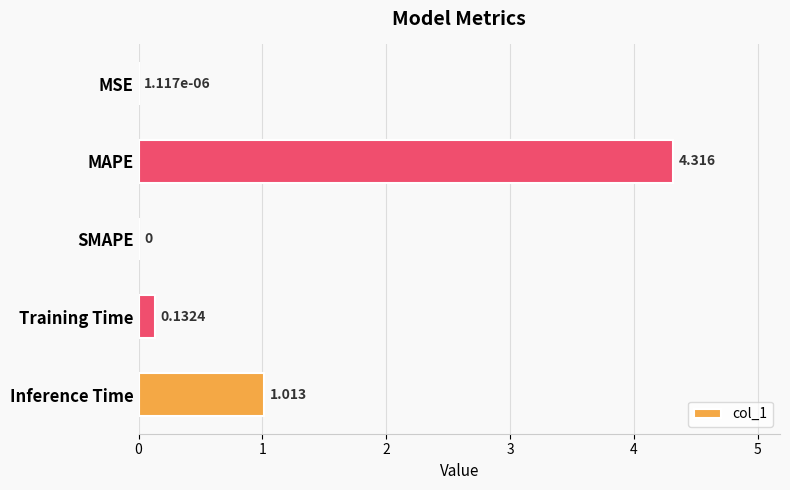

What is the average value?

1.1